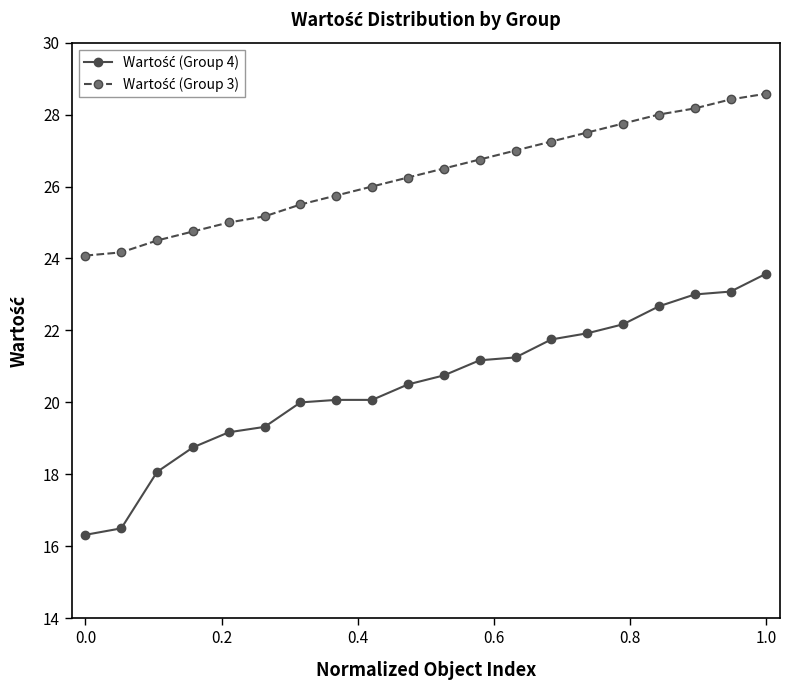

What is the smallest value displayed?

16.3